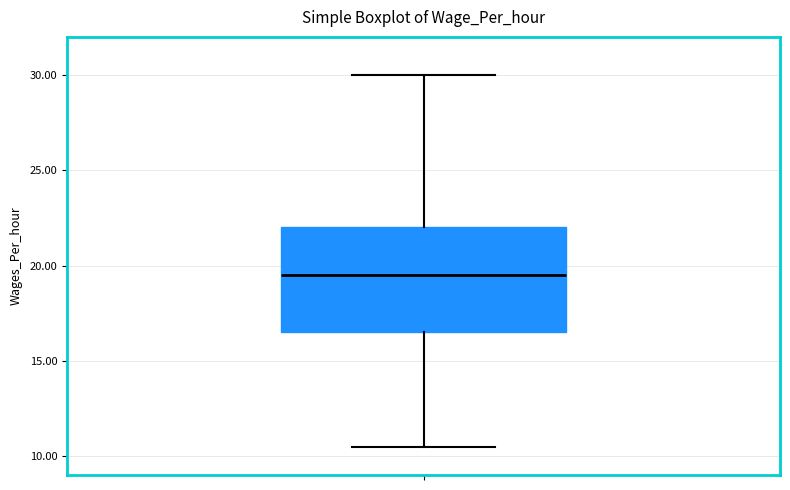

Transcribe this box plot: give where the median line is, the range the box spans, and where the two whiskers end, as read against the y-axis. The values are not printed on the chart, so give them approximately, as read against the axis.

median 19.5, box 16.5 to 22.0, whiskers 10.5 to 30.0